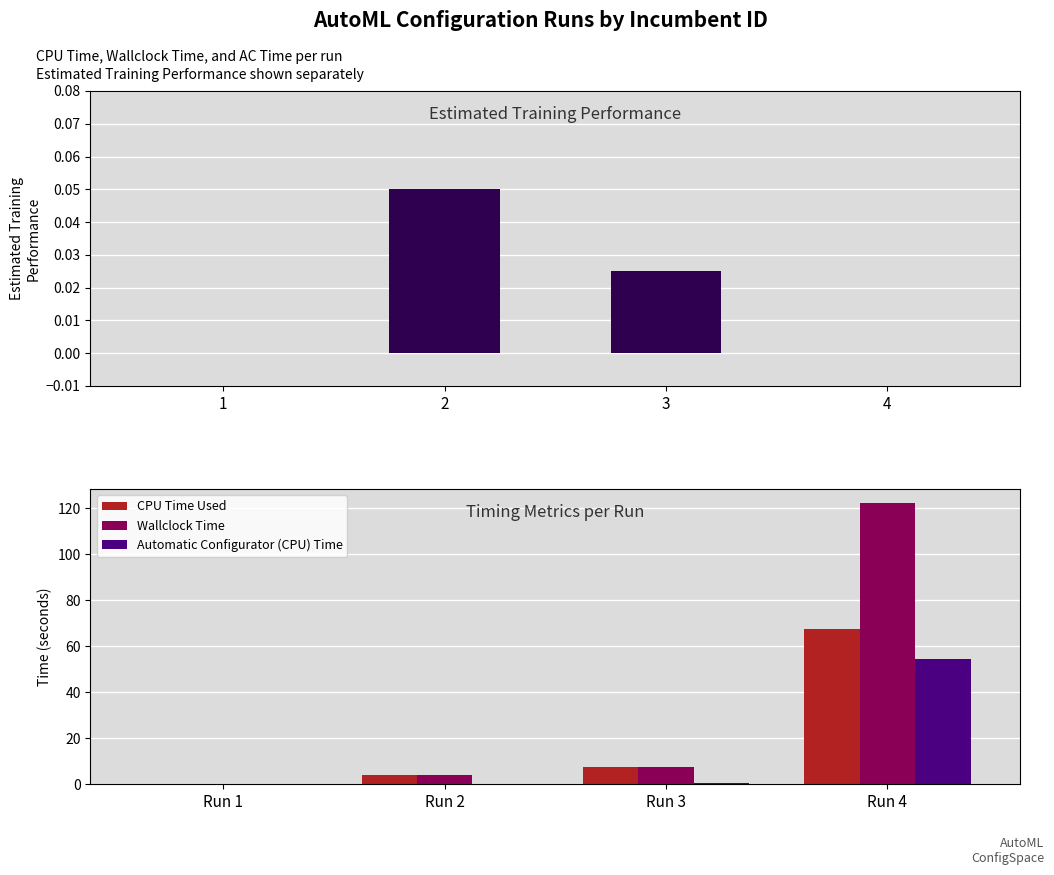

What is the difference between the maximum and second lowest values in the Wallclock Time series?

118.1